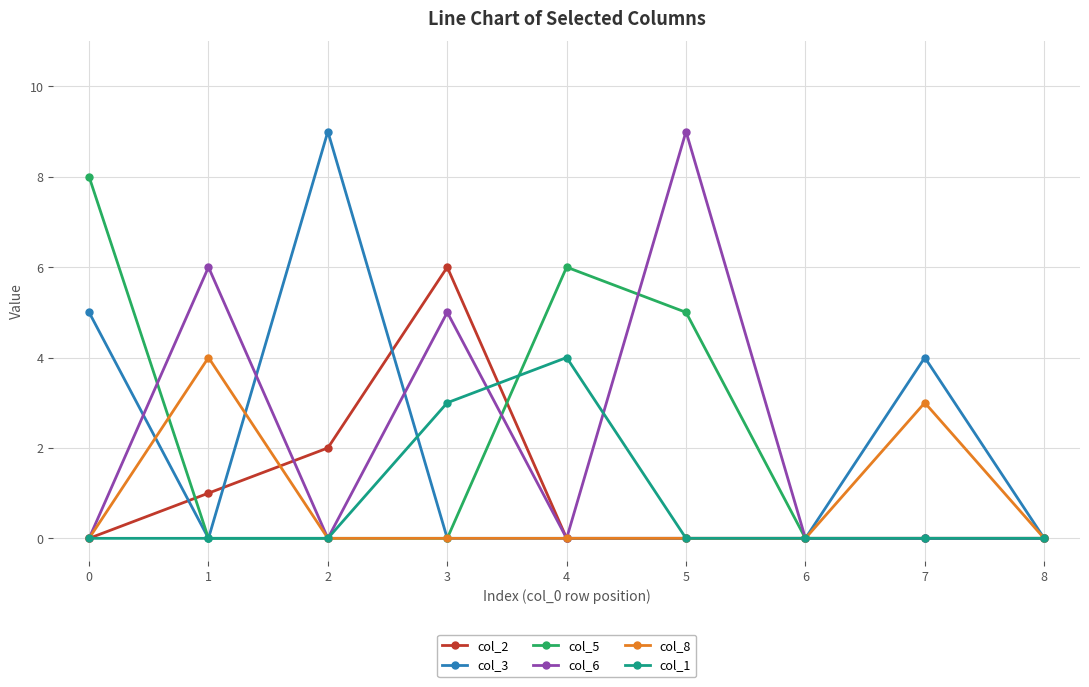

Is it true that col_1 equals -2 at 7?

False